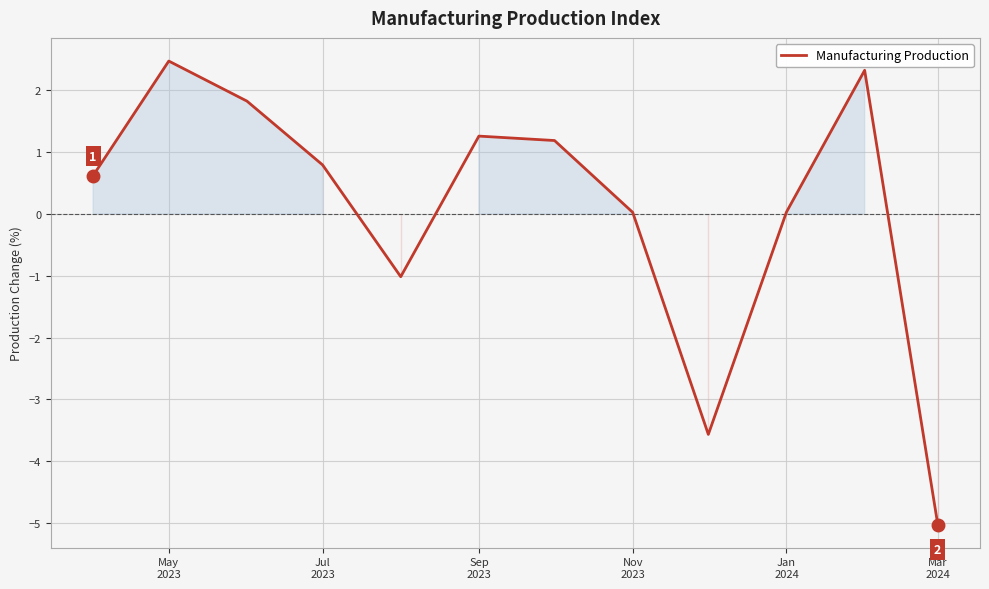

What is the smallest value displayed?

-5.0